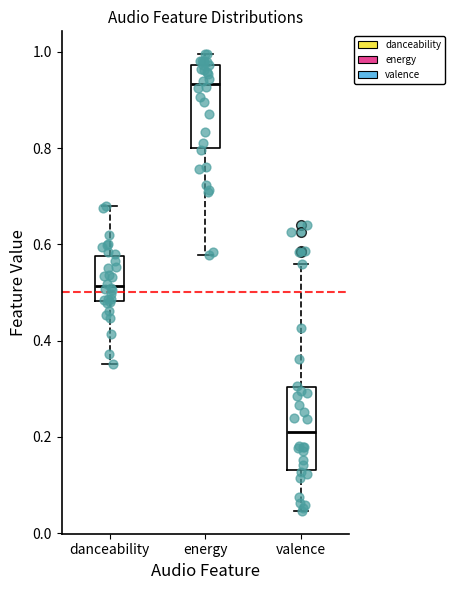

Reading left to right, transcribe this box plot: for each box, give where its median line is, the range the box spans, and where its two whiskers end, as read against the y-axis. The values are not printed on the chart, so give them approximately, as read against the axis.

danceability: median 0.52, box 0.48 to 0.58, whiskers 0.36 to 0.68
energy: median 0.94, box 0.80 to 0.98, whiskers 0.58 to 1.00
valence: median 0.20, box 0.14 to 0.30, whiskers 0.04 to 0.56